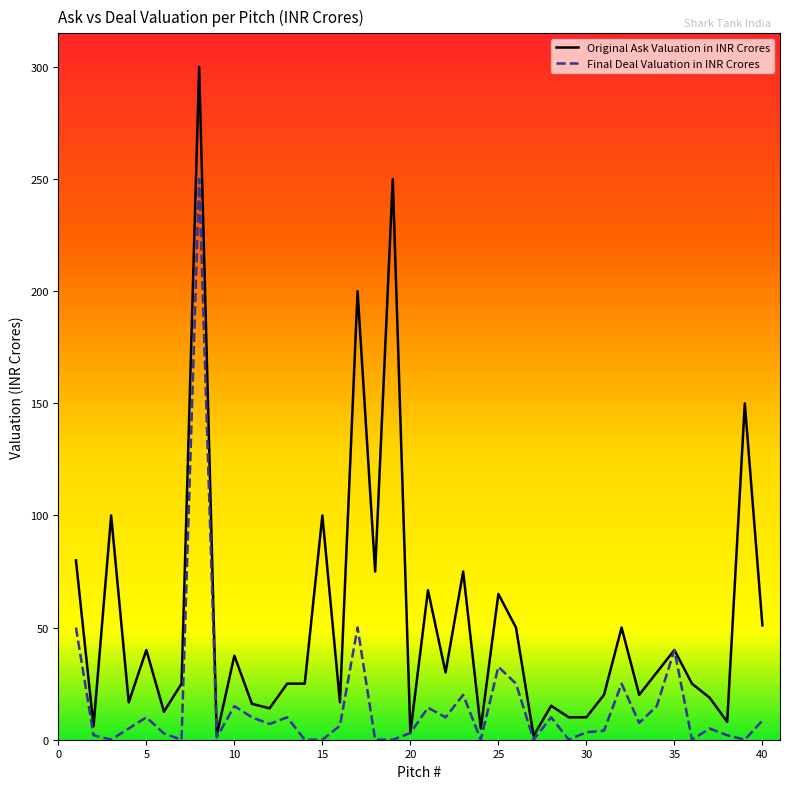

What is the maximum value for Original Ask Valuation in INR Crores?

300.0